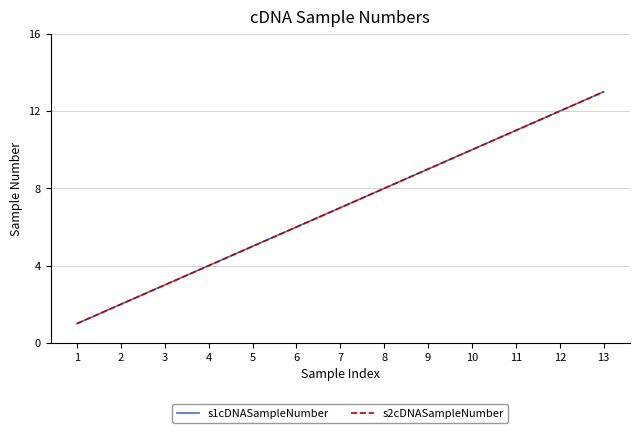

Does the chart display data point markers on the line(s)?

No